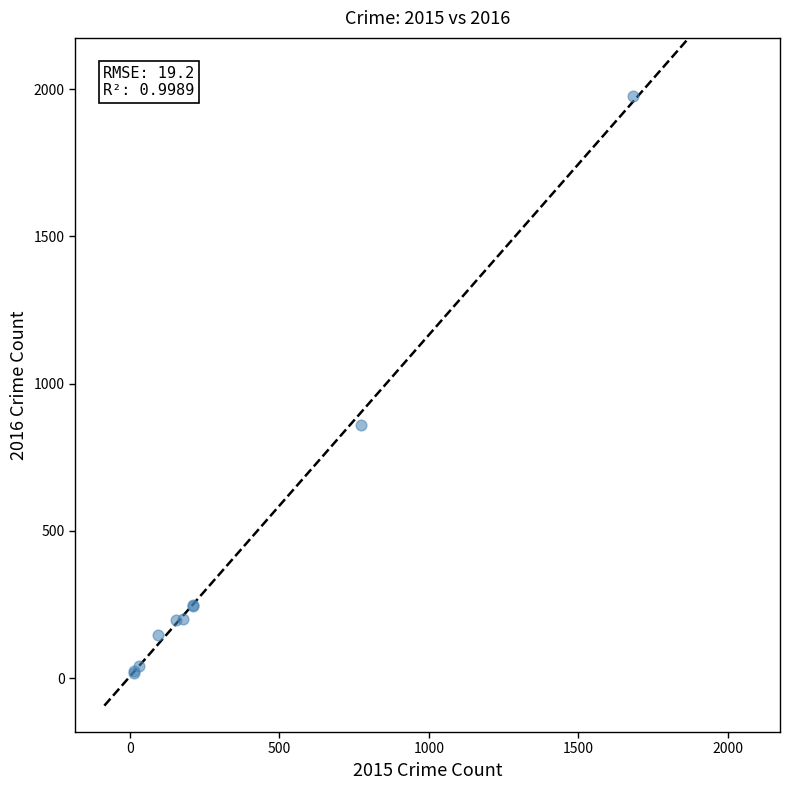

What Y value in the scatter plot is closest to 998?

858